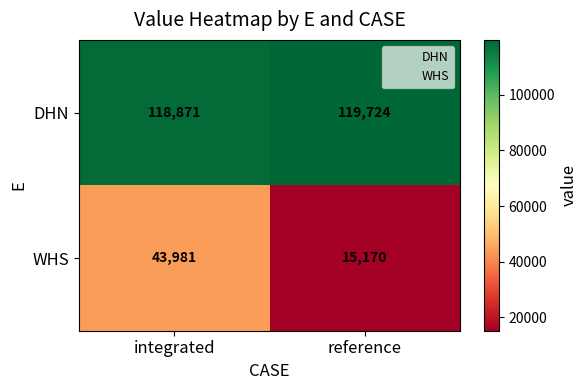

What is the greatest value displayed?

119724